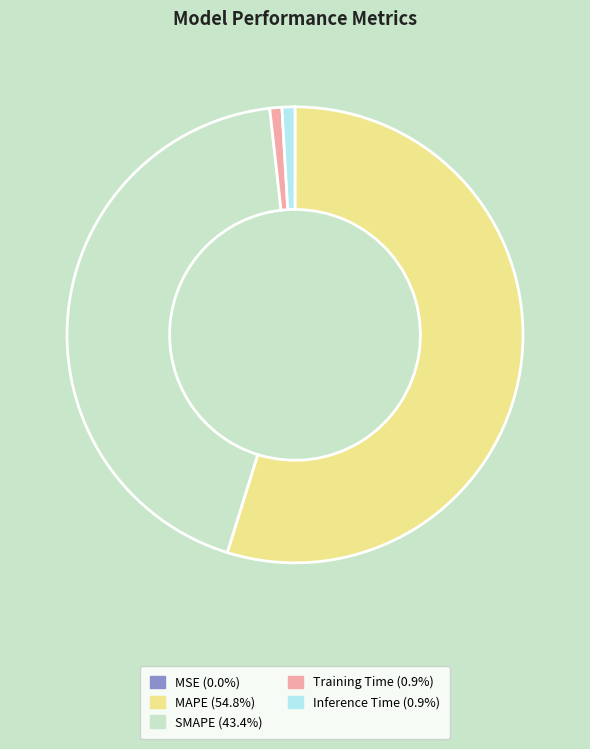

Which slice represents more than half of the pie?

MAPE